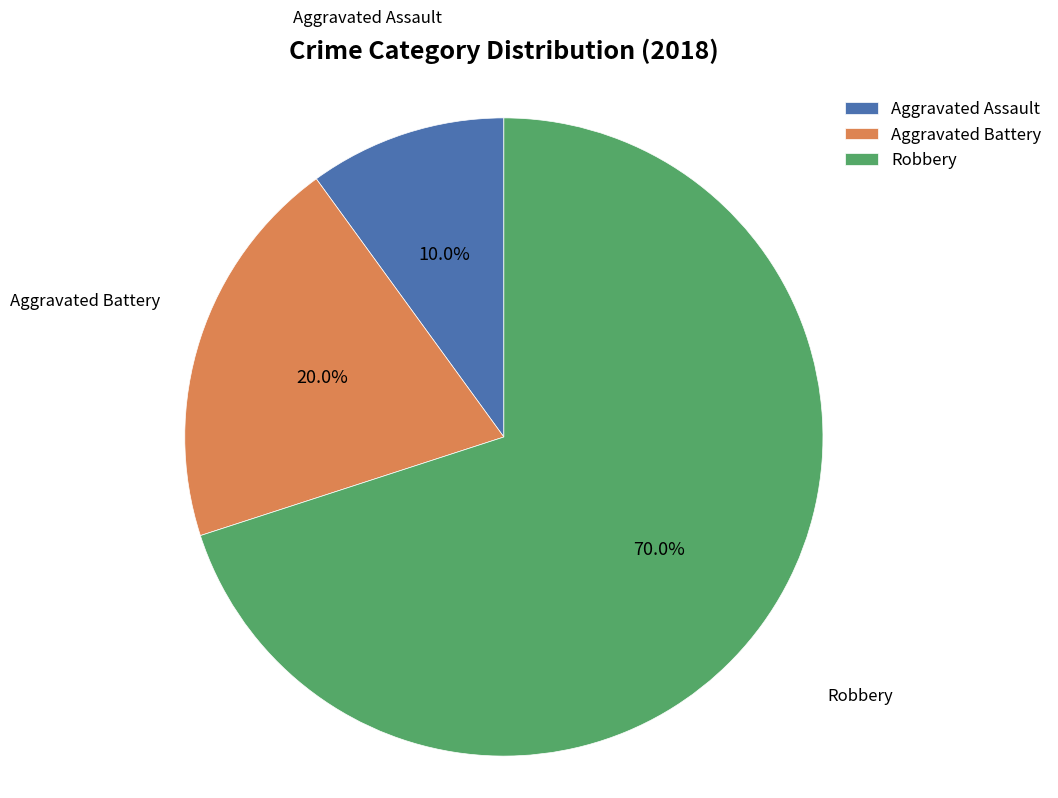

Count the number of slices in the pie.

3